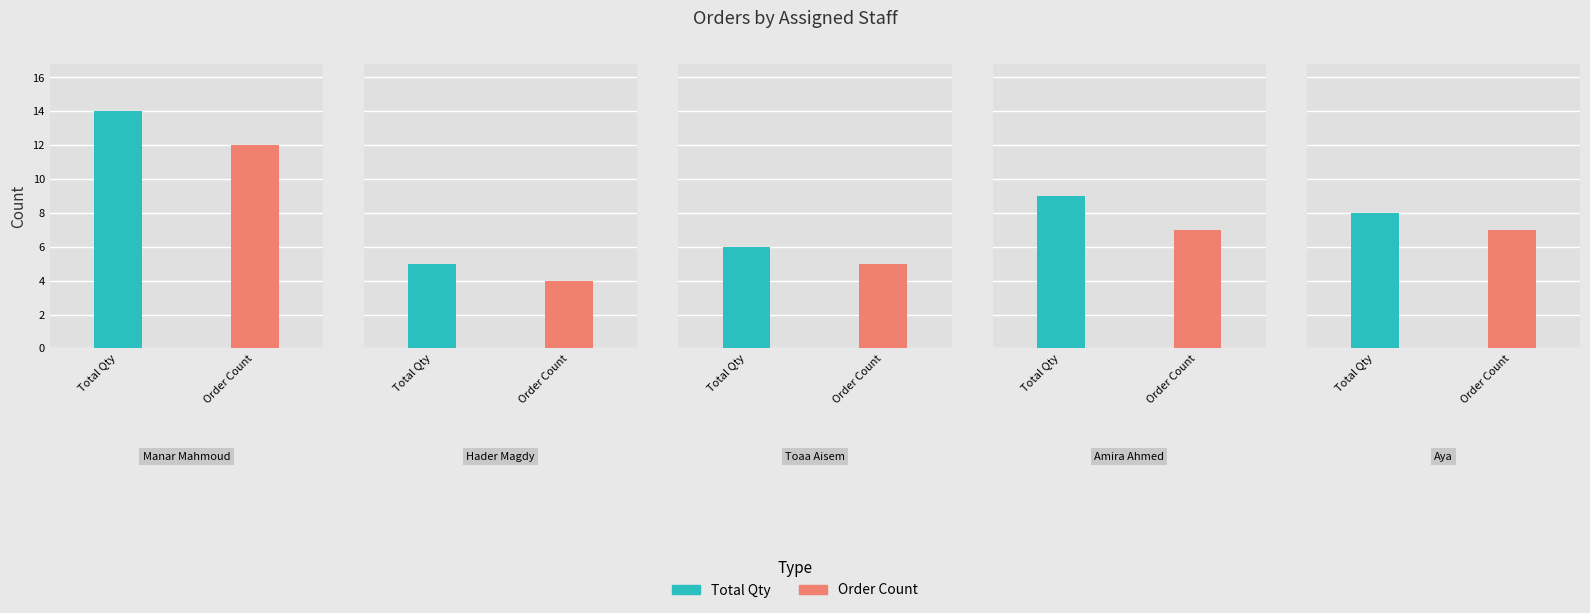

Is the value of Order Count at 2 greater than the value of Total Qty at 5?

No